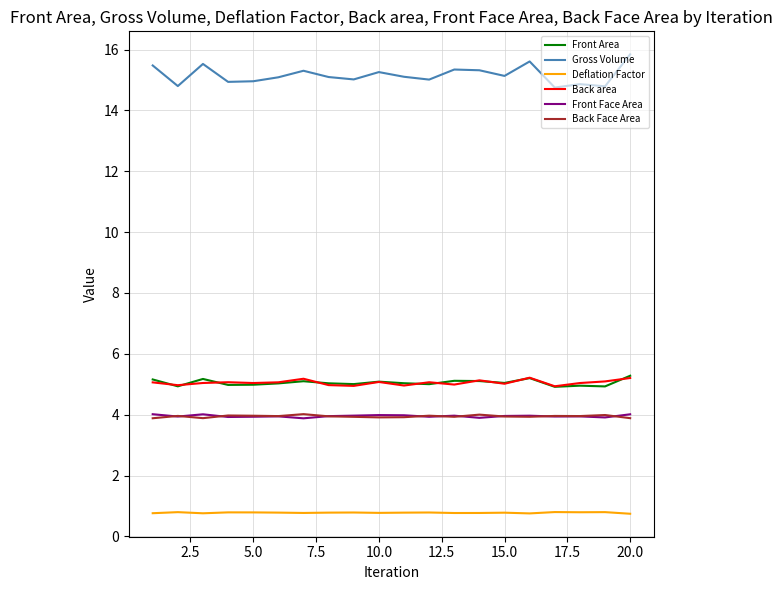

True or false: Gross Volume and Front Face Area cross at least once.

False